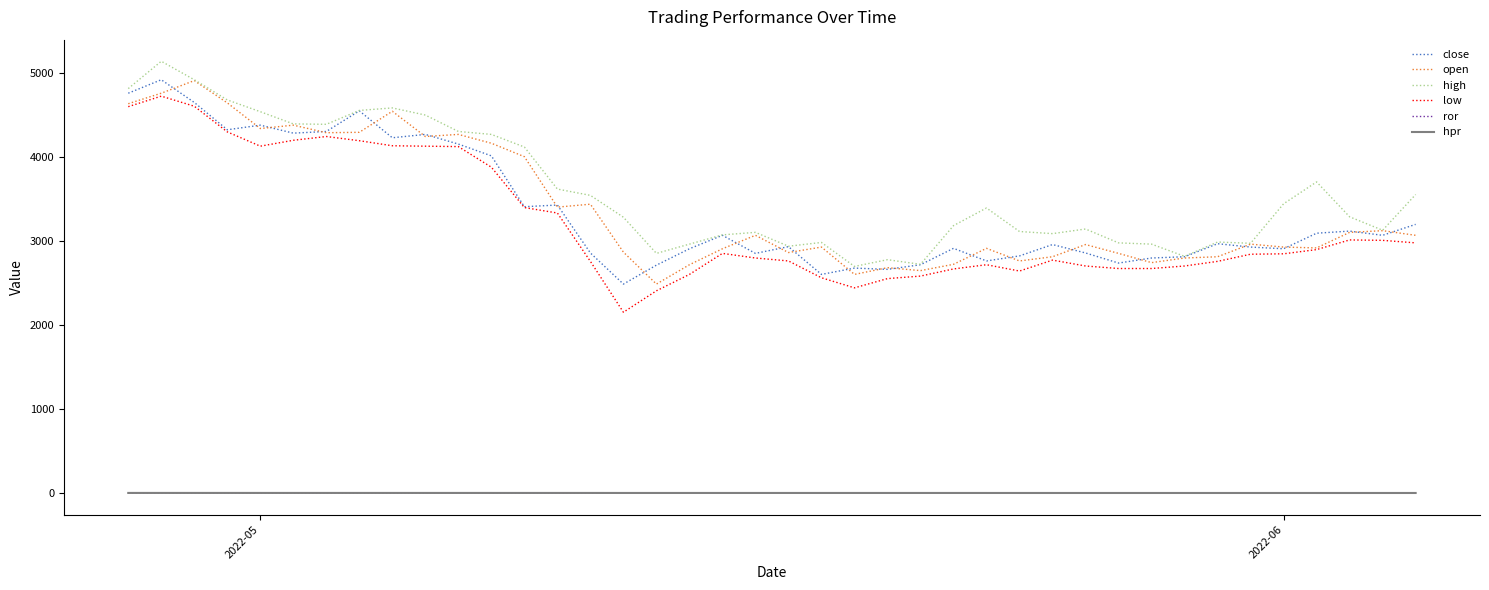

True or false: close and hpr intersect in this chart.

False